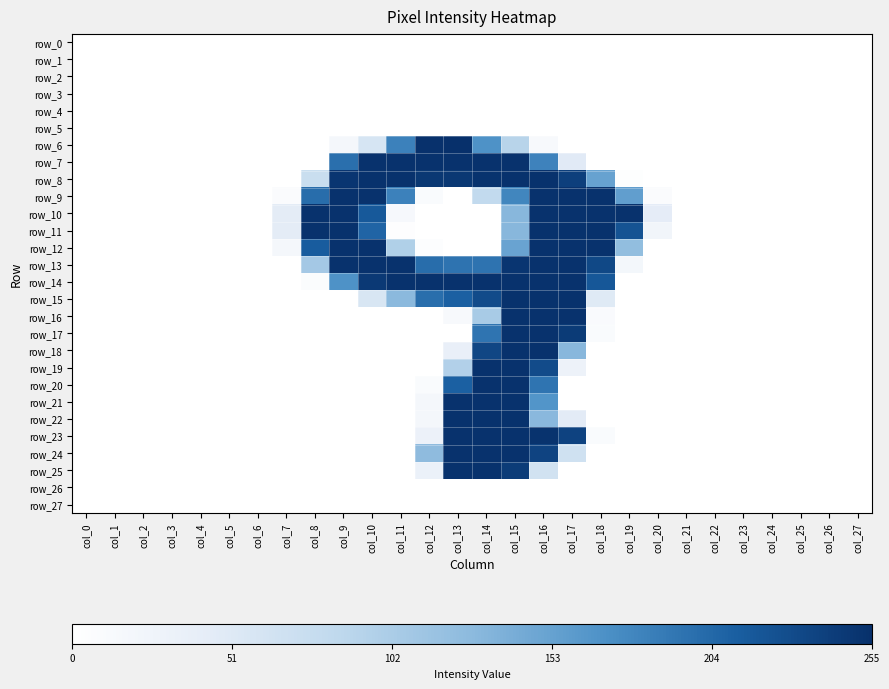

At which category does the chart reach its peak across all series?

col_13